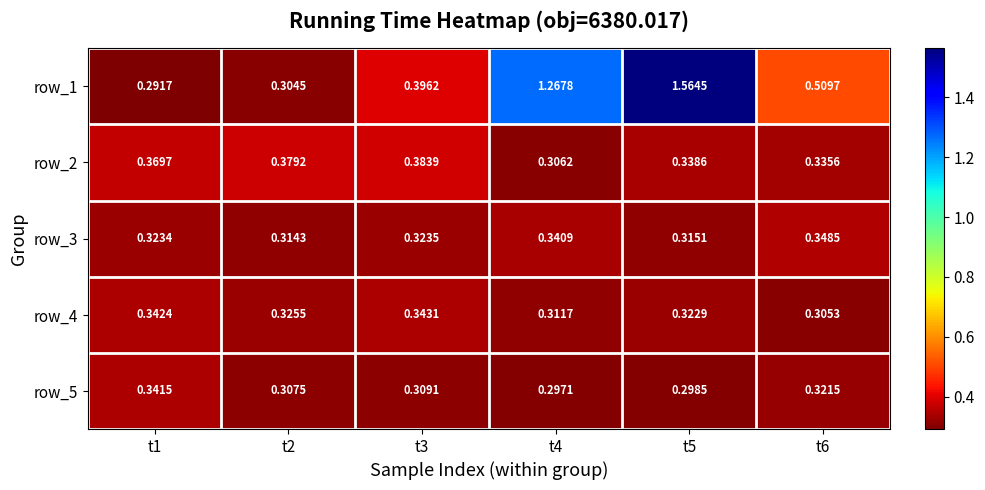

Is the value of row_4 at t5 greater than the value of row_3 at t5?

Yes